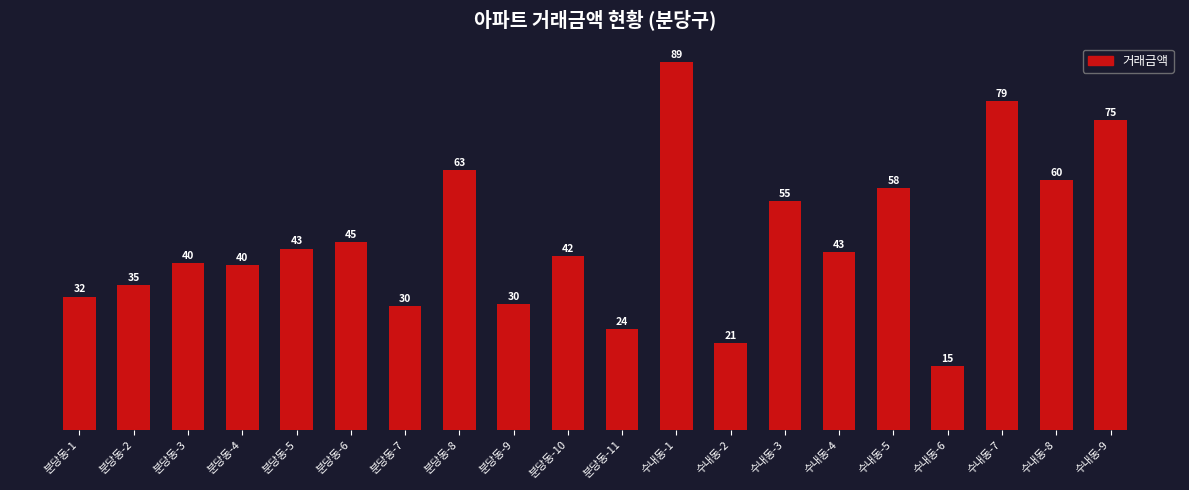

List the labels in order of value, smallest first.

수내동-6, 수내동-2, 분당동-11, 분당동-7, 분당동-9, 분당동-1, 분당동-2, 분당동-4, 분당동-3, 분당동-10, 수내동-4, 분당동-5, 분당동-6, 수내동-3, 수내동-5, 수내동-8, 분당동-8, 수내동-9, 수내동-7, 수내동-1